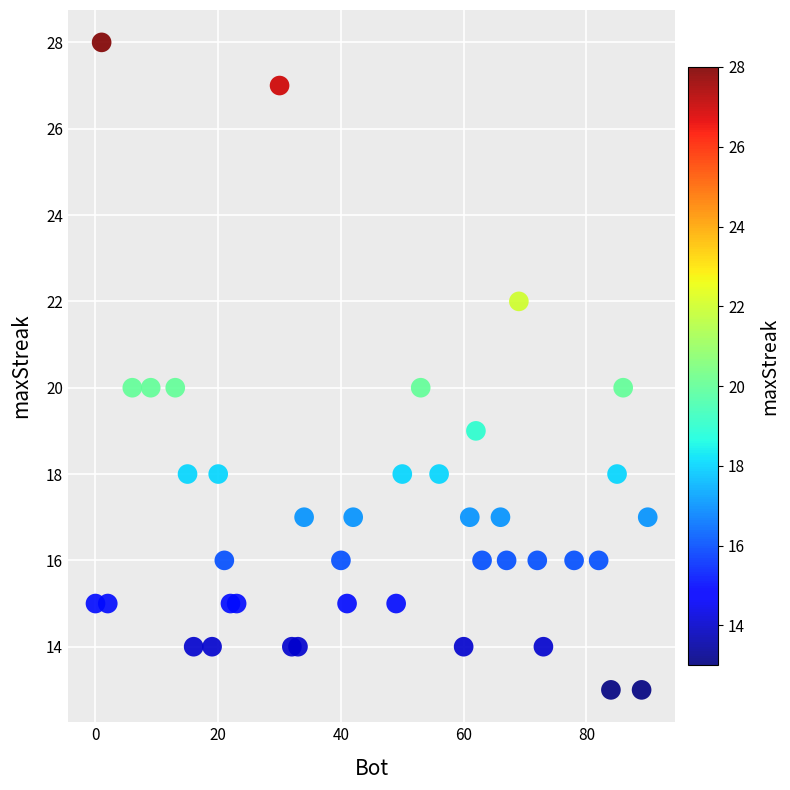

What is the range of Y values (max minus min)?

15